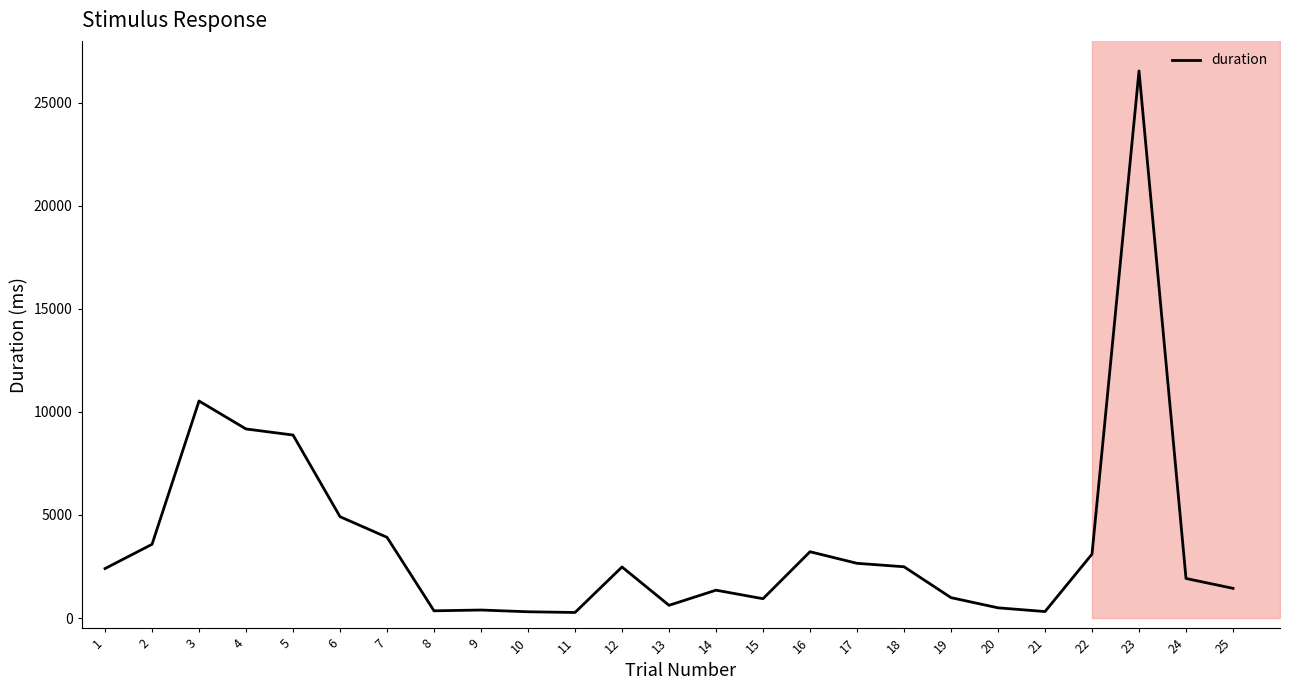

The chart shows a value of 1257.1 at 17. True or false?

False